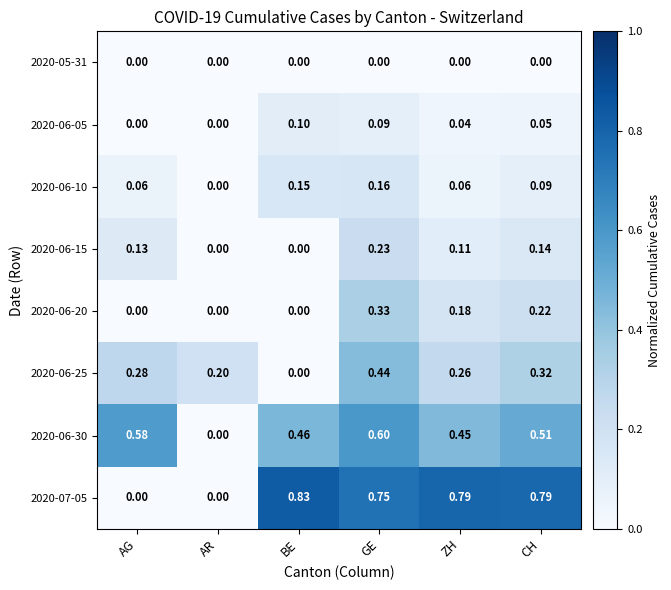

Is the value of 2020-06-10 at ZH greater than the value of 2020-06-05 at AR?

Yes